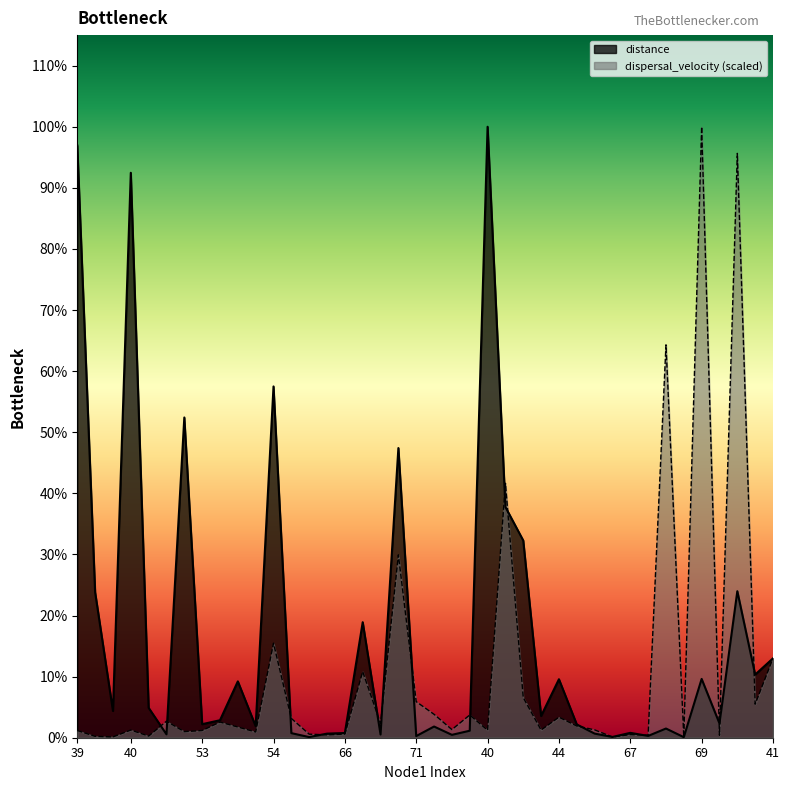

What is the spread (max minus min) of values at 61?

55.5